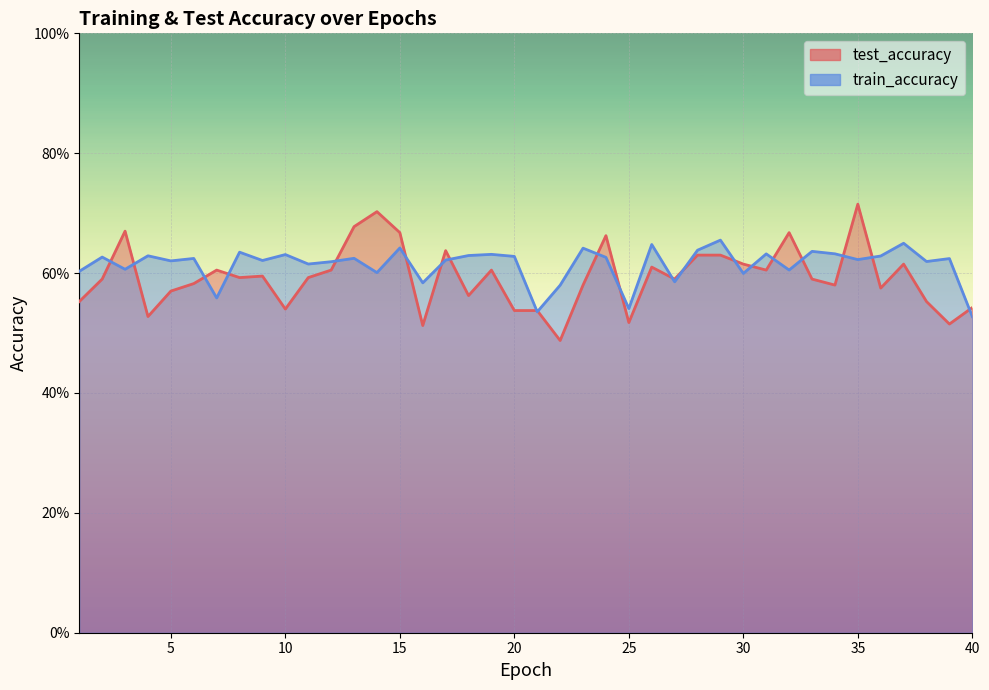

What is the sum of all test_accuracy values?

23.7